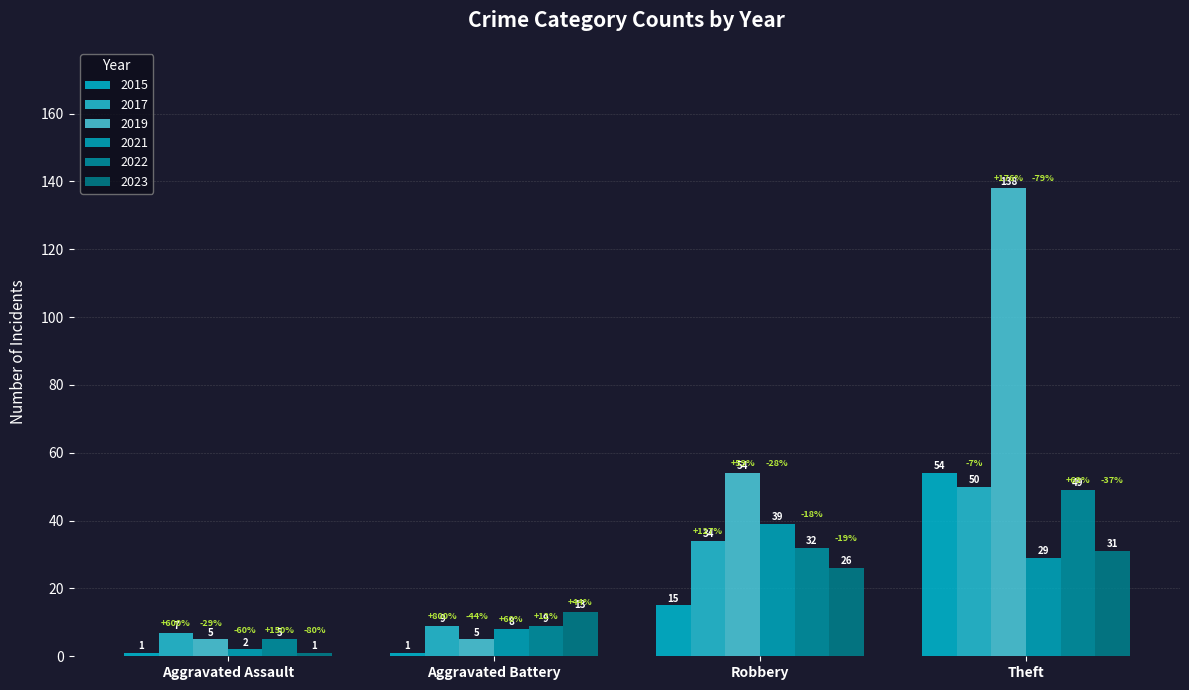

What is the maximum value for 2022?

49